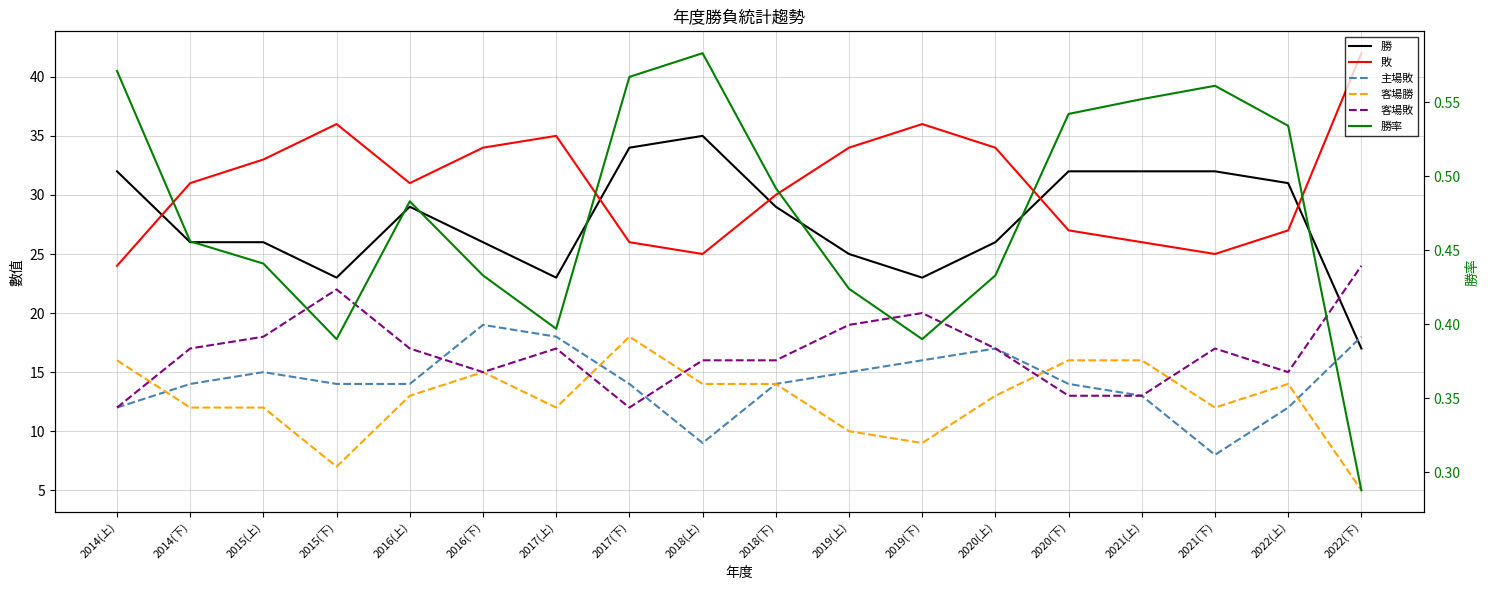

At which category is the sum across all series the highest?

2016(下)